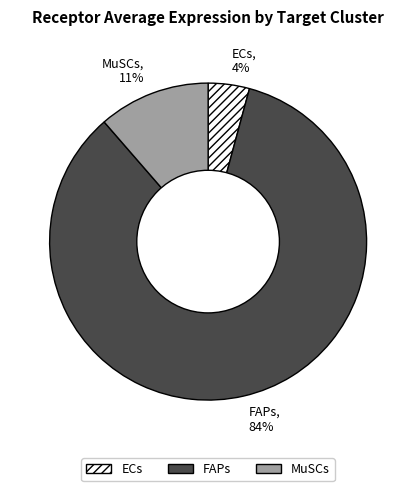

Do ECs and FAPs together represent more than half of the pie?

Yes